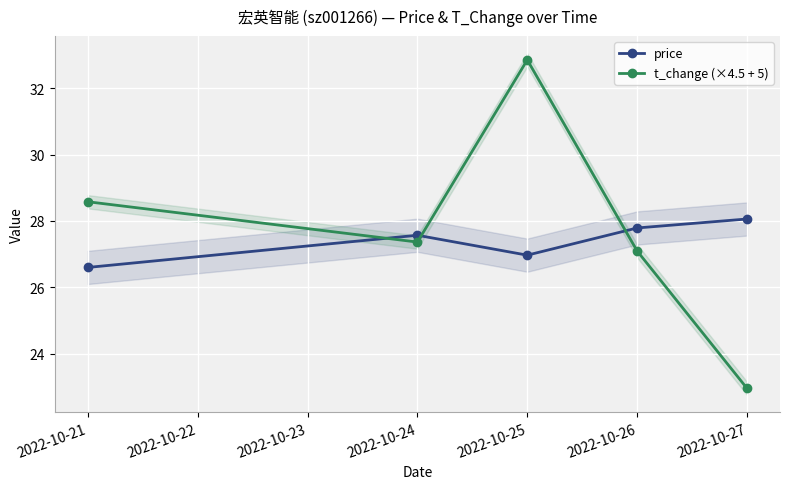

What is the difference between the maximum and second lowest values in the t_change (×4.5 + 5) series?

5.8